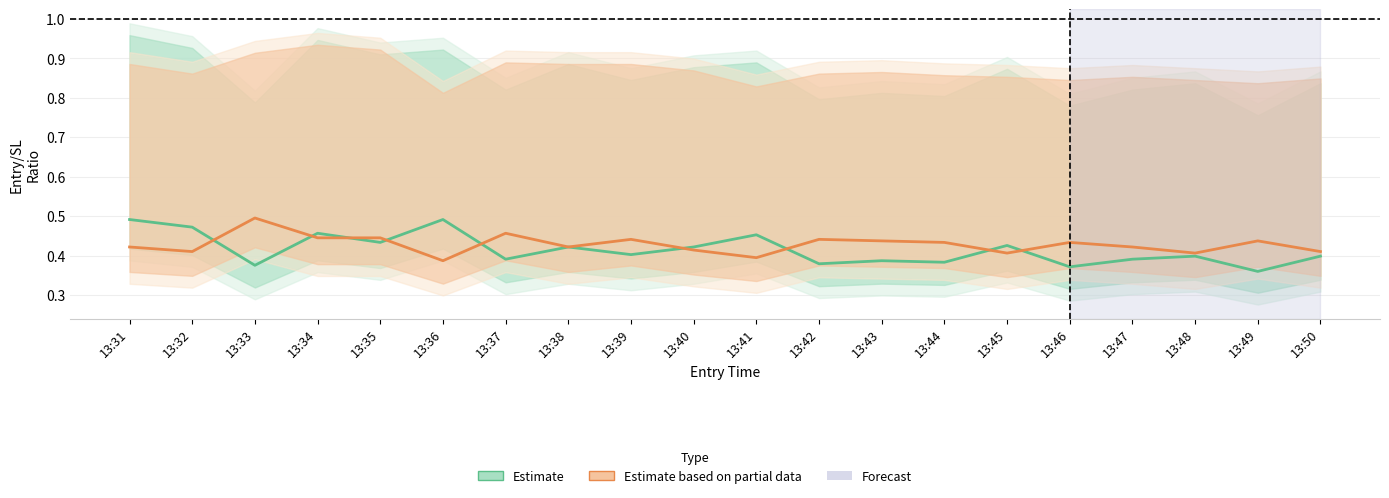

What is the maximum value for Estimate?

0.5